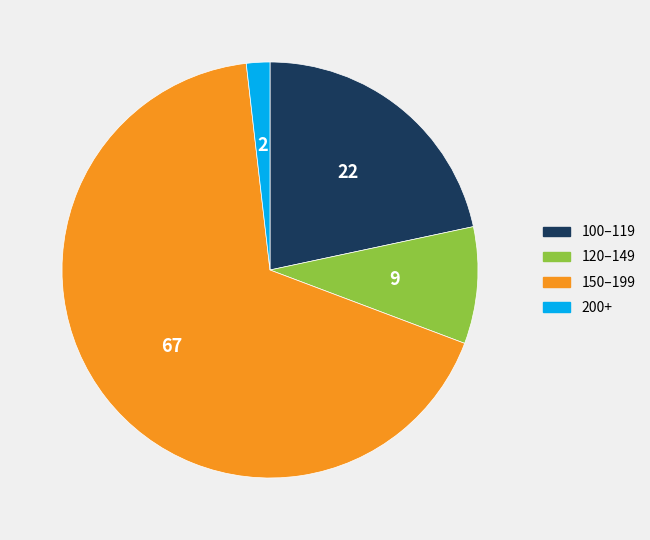

Is there a majority slice in this chart?

Yes